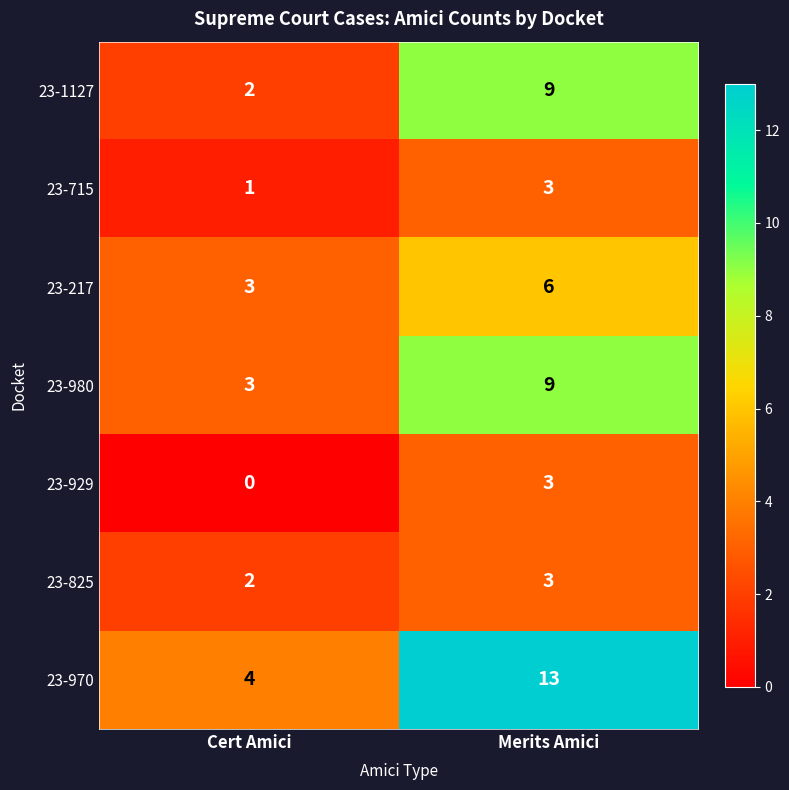

List the labels in order of 23-970 value, smallest first.

Cert Amici, Merits Amici